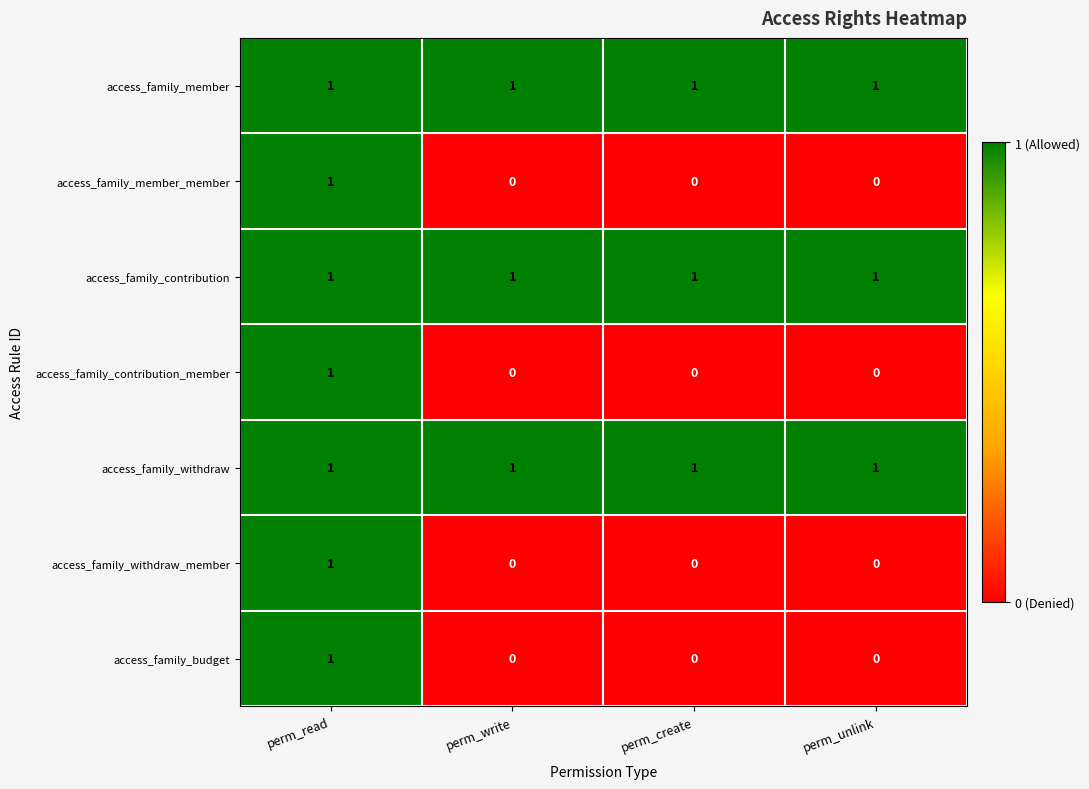

Count the number of categories in the chart.

4